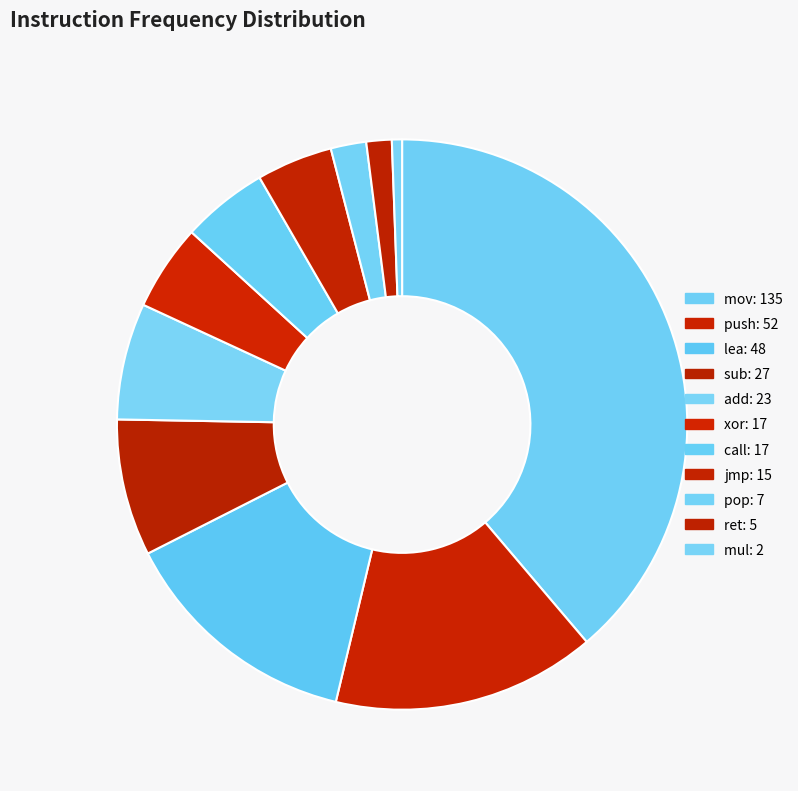

What is the ratio of the value at ret to the value at sub?

0.2